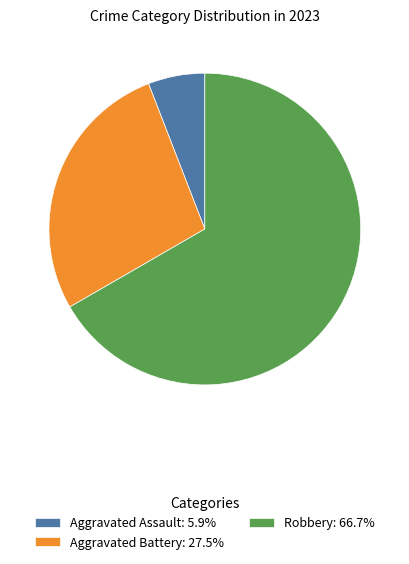

How many slices are in this pie chart?

3